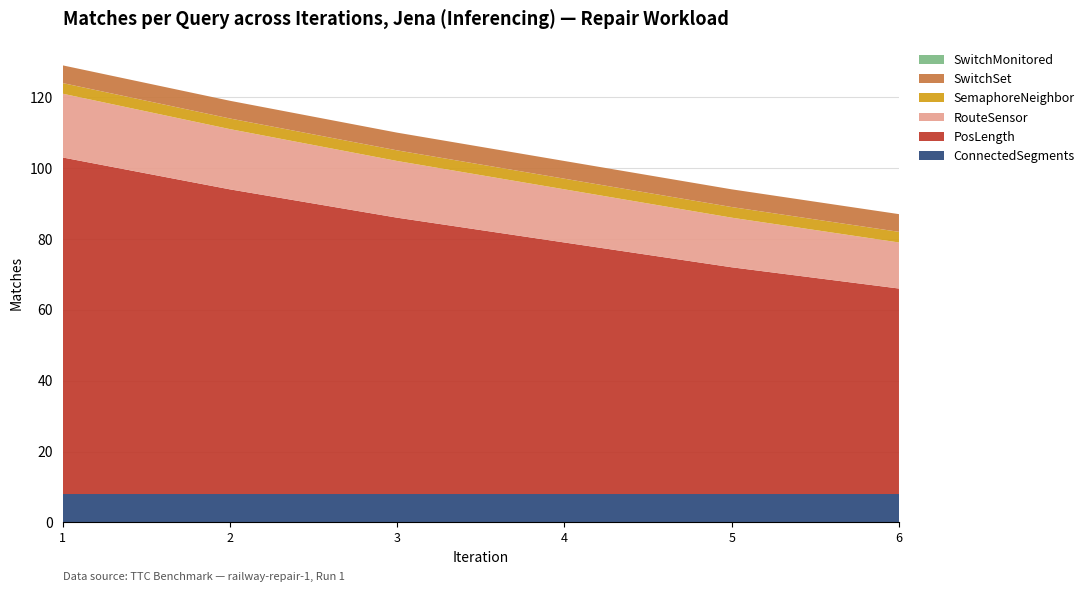

Reading right to left, extract all data points from this chart.

ConnectedSegments: 6=8	5=8	4=8	3=8	2=8	1=8
PosLength: 6=58	5=64	4=71	3=78	2=86	1=95
RouteSensor: 6=13	5=14	4=15	3=16	2=17	1=18
SemaphoreNeighbor: 6=3	5=3	4=3	3=3	2=3	1=3
SwitchSet: 6=5	5=5	4=5	3=5	2=5	1=5
SwitchMonitored: 6=0	5=0	4=0	3=0	2=0	1=0